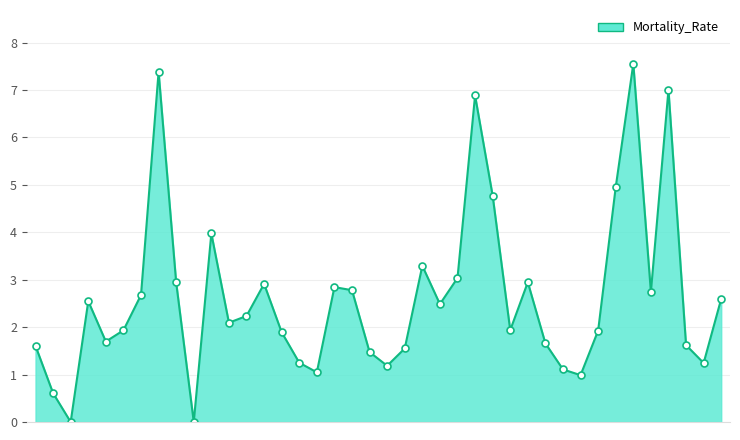

How many lines are shown in the chart?

1